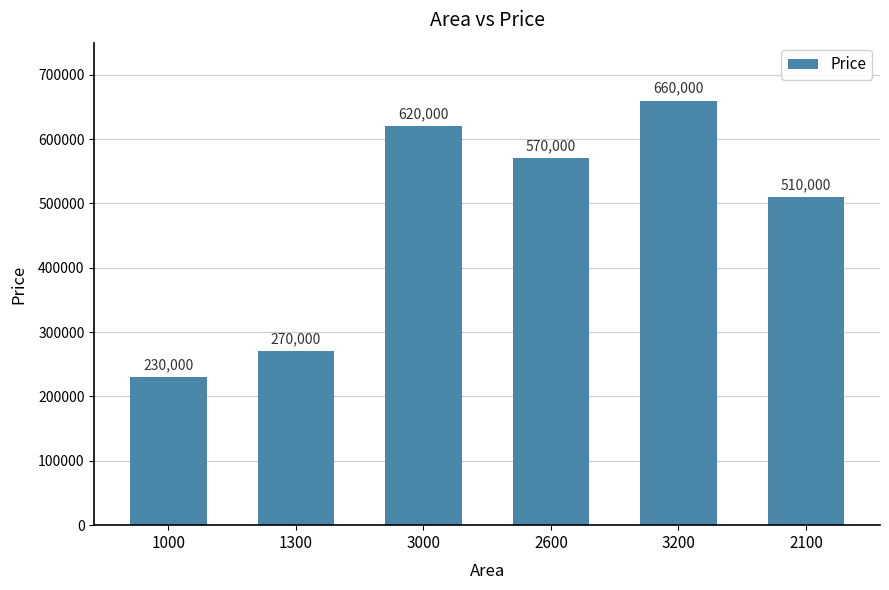

Approximately how many times larger is the value at 3200 compared to 1300?

2.4